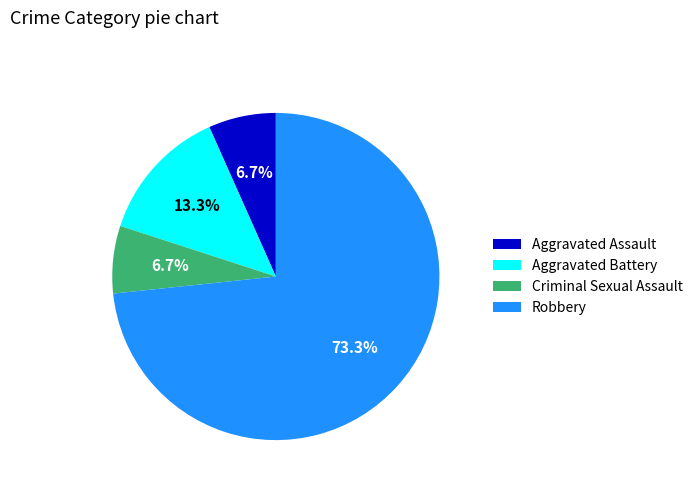

How many slices are in this pie chart?

4